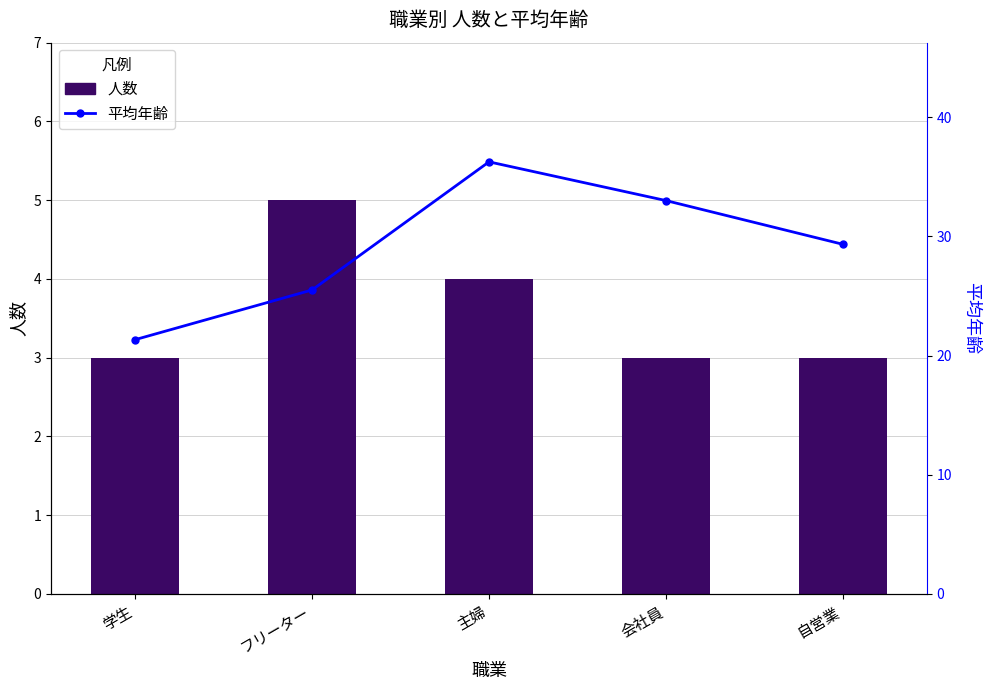

Rank the categories by 平均年齢 value from lowest to highest.

学生, フリーター, 自営業, 会社員, 主婦